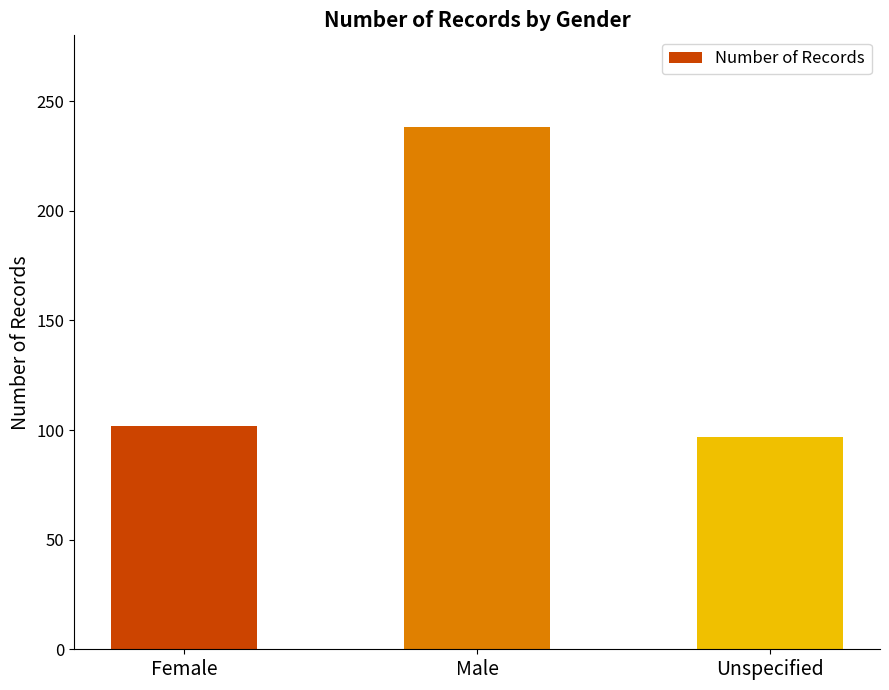

What is the greatest value displayed?

238